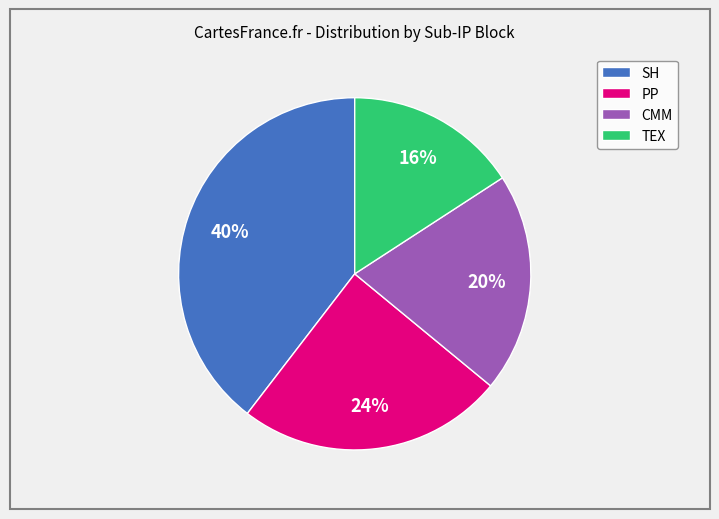

Combined, do TEX and PP account for over 50%?

No